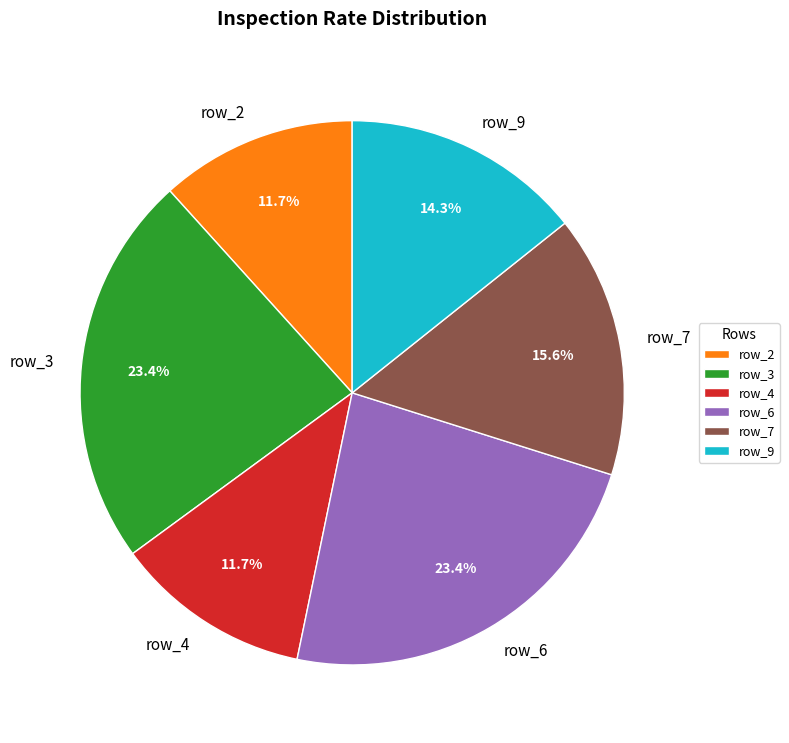

Count the number of slices in the pie.

6